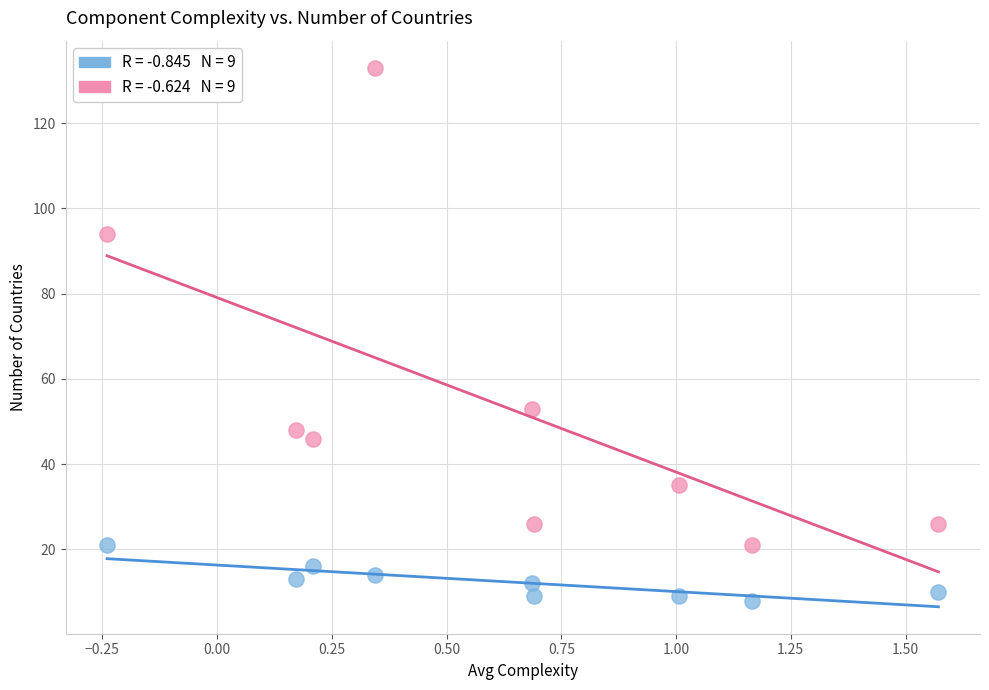

Across all data points, what is the range of Y values (max minus min)?

125